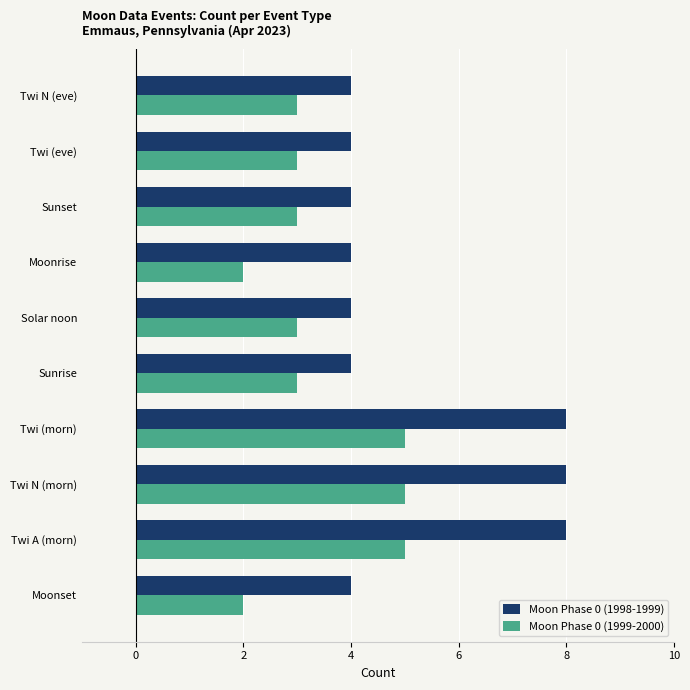

What is the difference between the maximum and minimum values in the Moon Phase 0 (1998-1999) series?

4